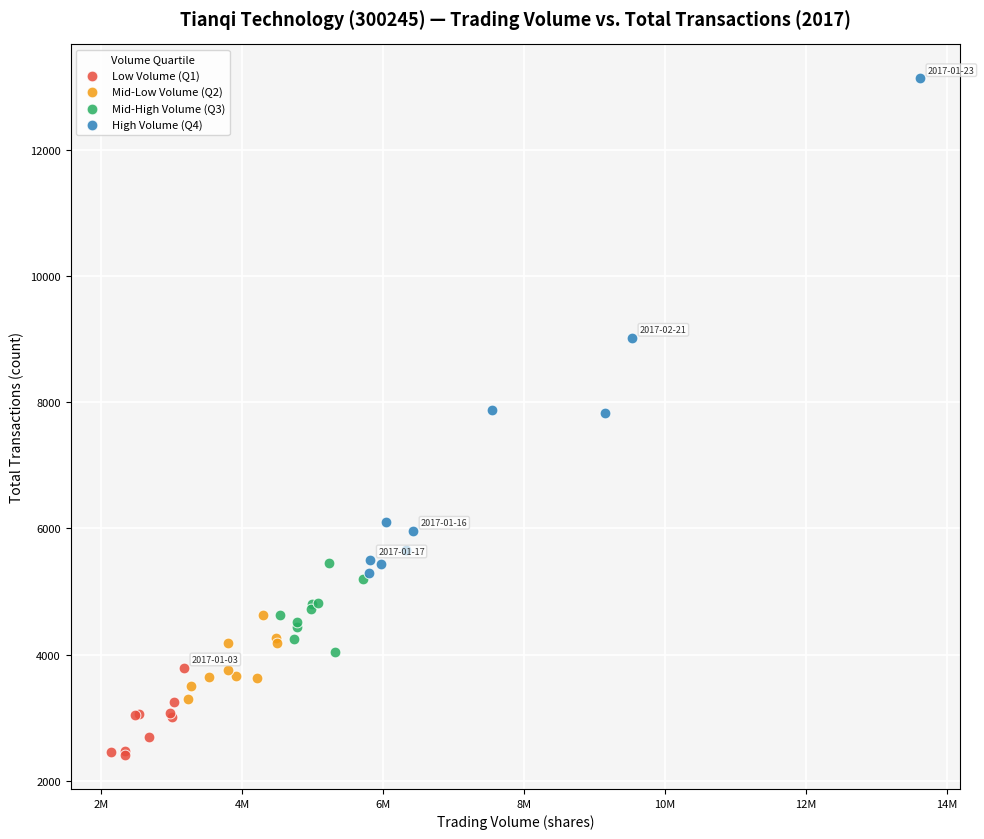

Which series contains the highest Y value?

High Volume (Q4)